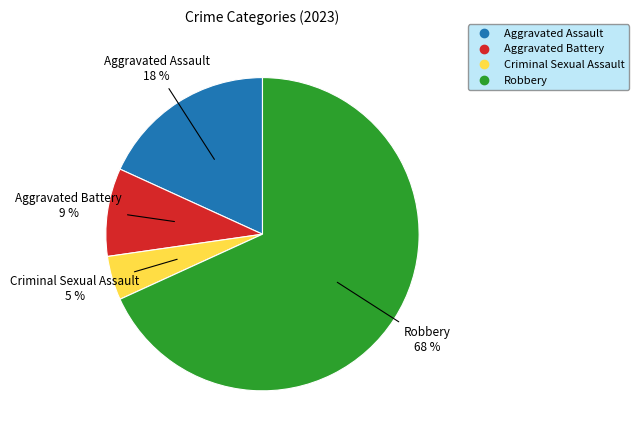

Is the sum of Robbery and Criminal Sexual Assault greater than half?

Yes